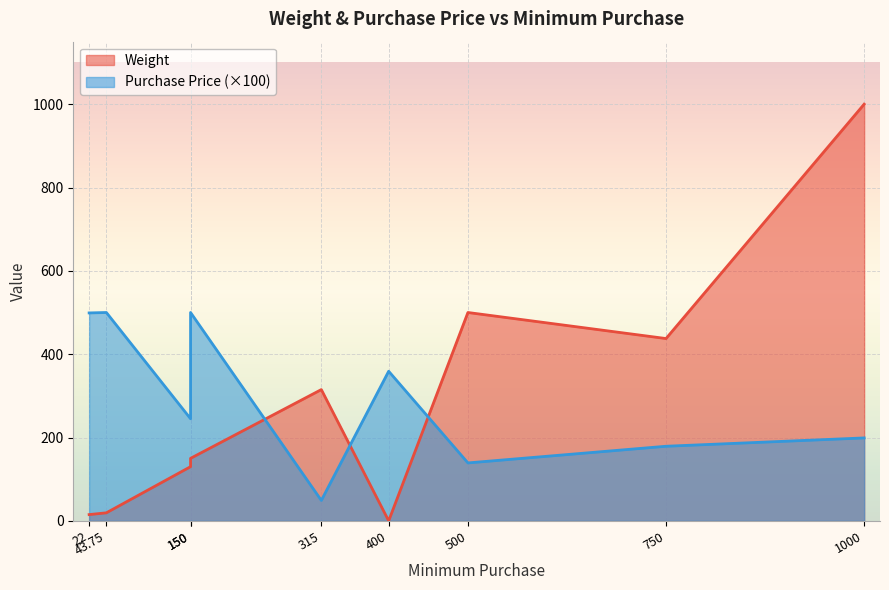

Which series has the largest range (max minus min)?

Weight